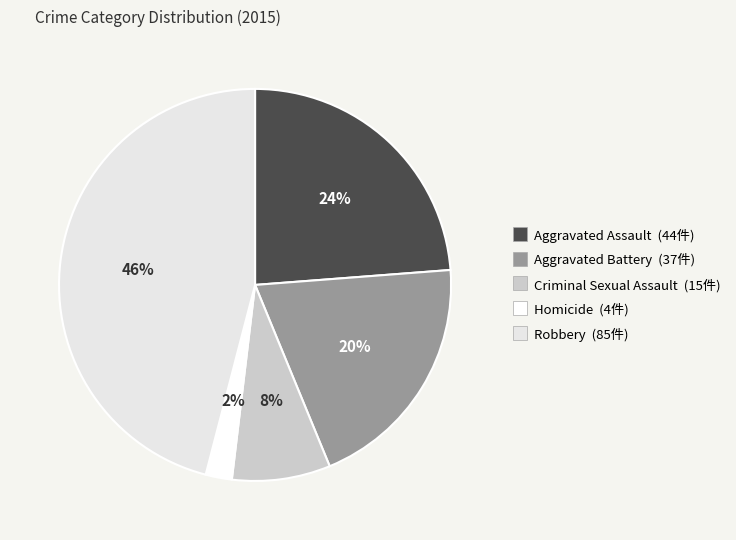

Combined, what portion of the pie is Robbery and Homicide?

48.1%